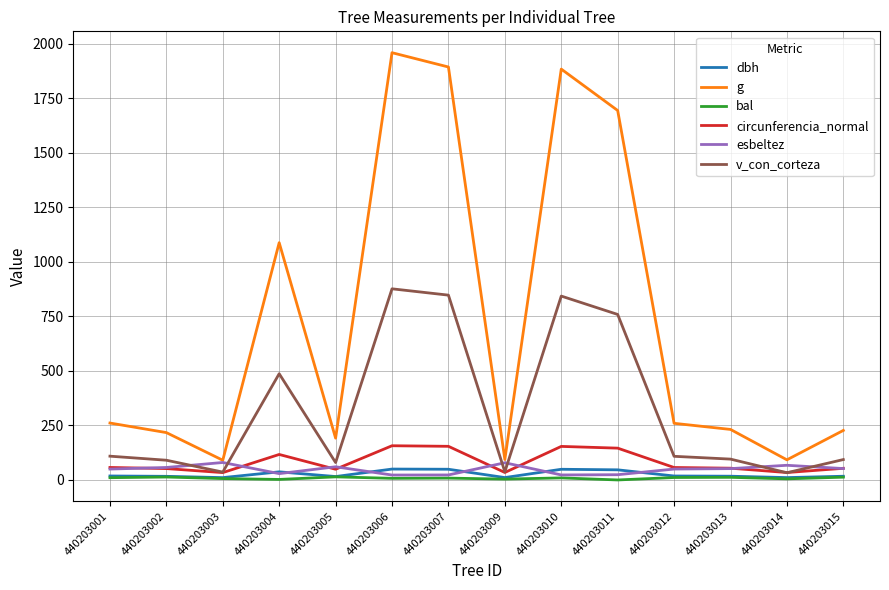

Rank the series by their maximum value, from highest to lowest.

g, v_con_corteza, circunferencia_normal, esbeltez, dbh, bal